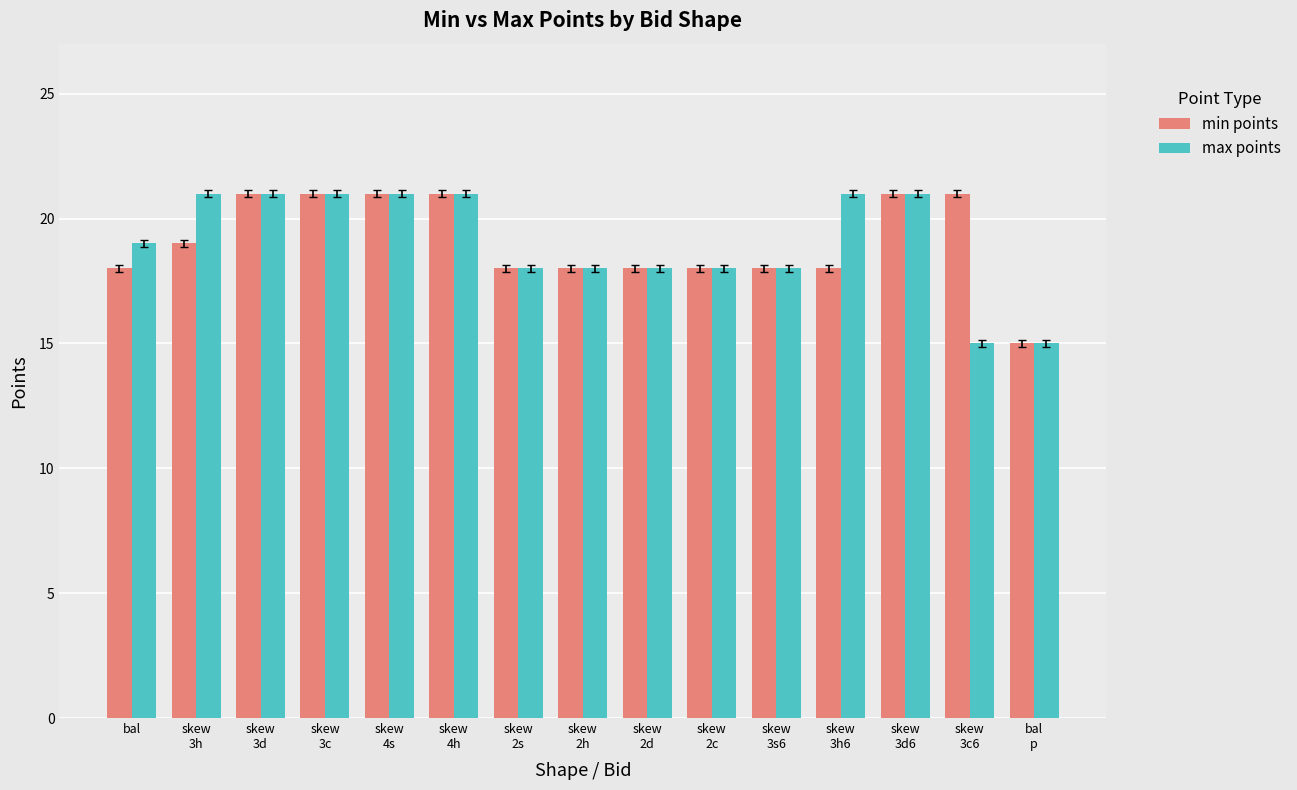

What is the label of the 9th bar from the left?

skew
2d